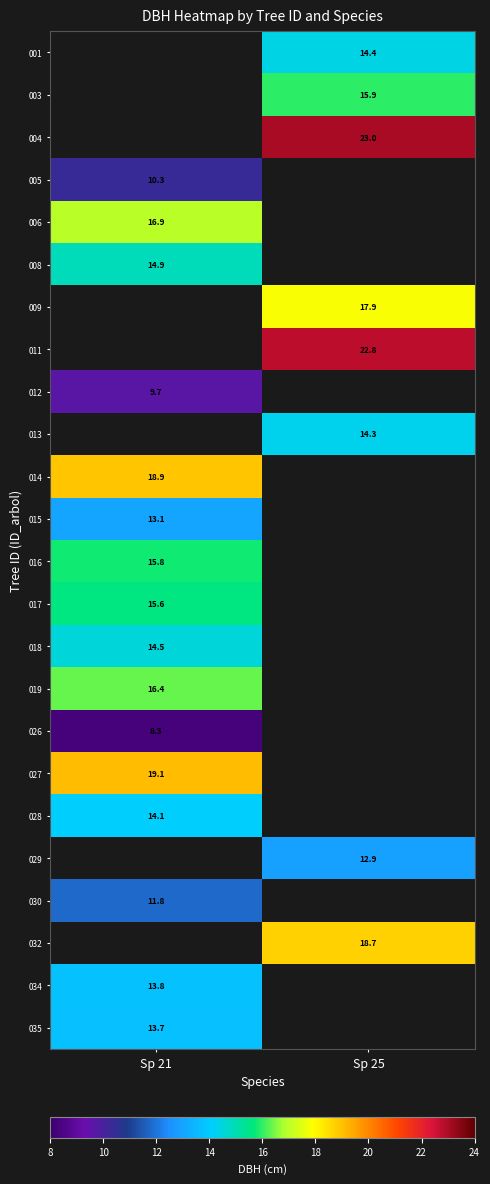

The value of 030 at Sp 21 is 11.8. True or false?

True